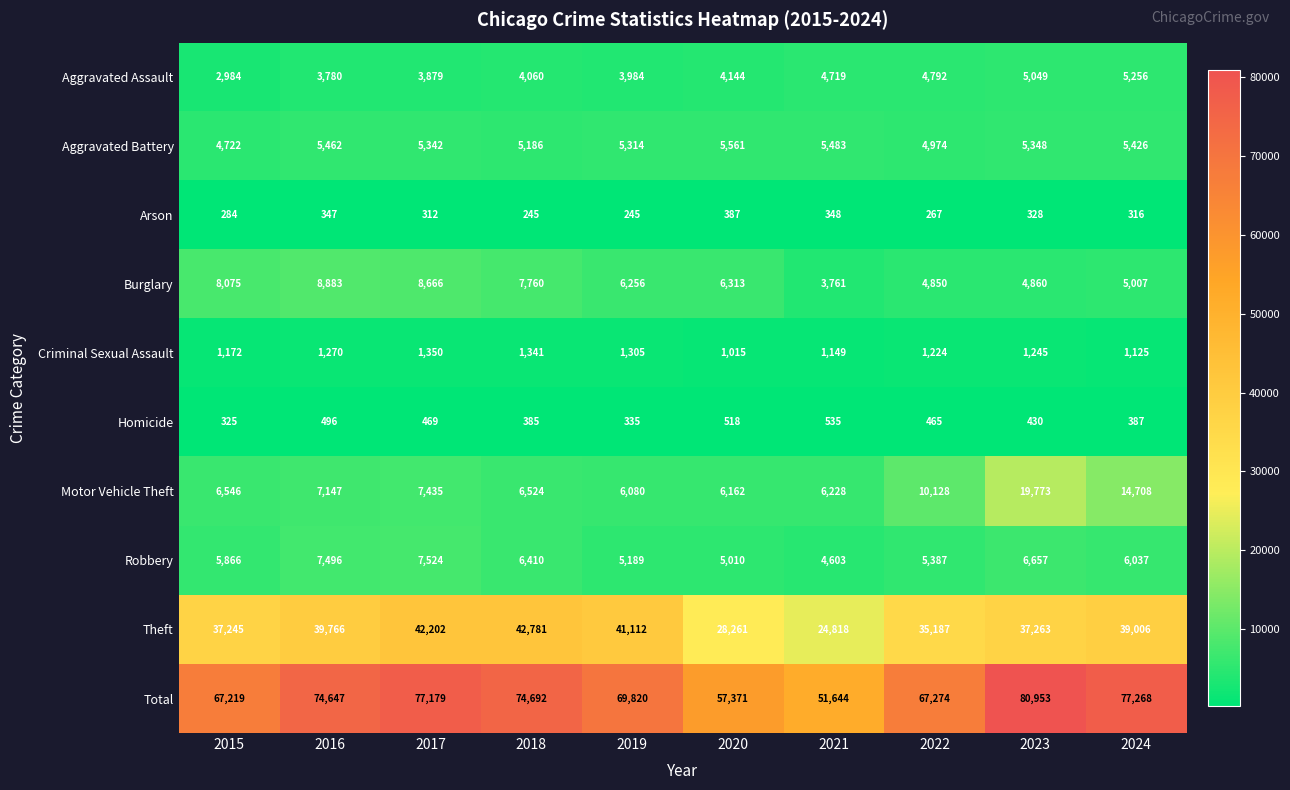

What is the sum of all Criminal Sexual Assault values?

12196